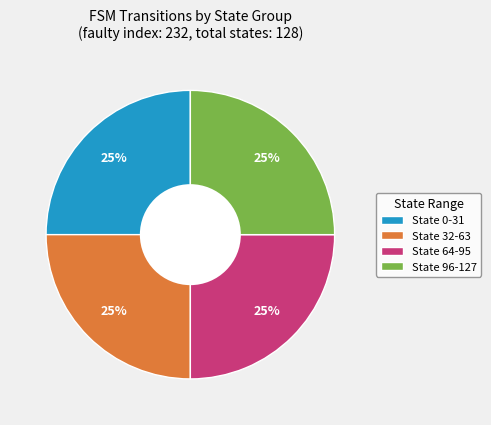

To the nearest percent, what is the difference between the State 32-63 and State 0-31 slice percentages?

0%